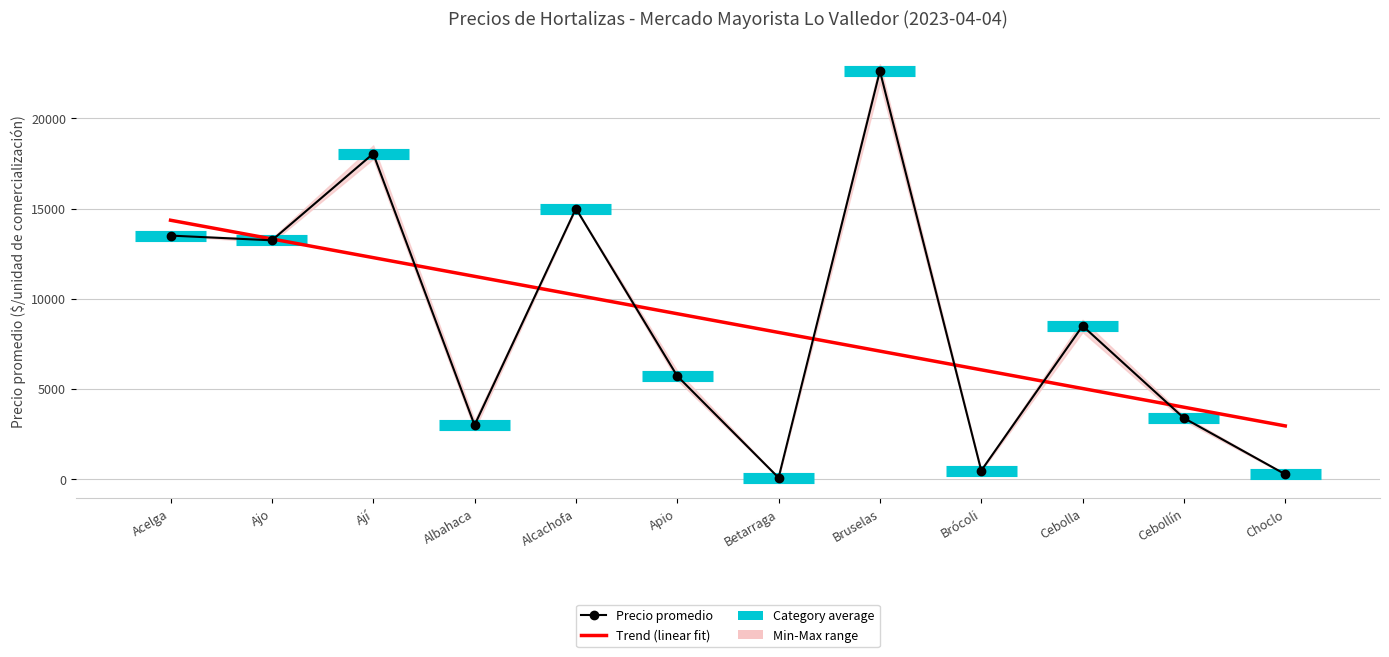

What is the value of the Precio mínimo point at the 9th from the left?

450